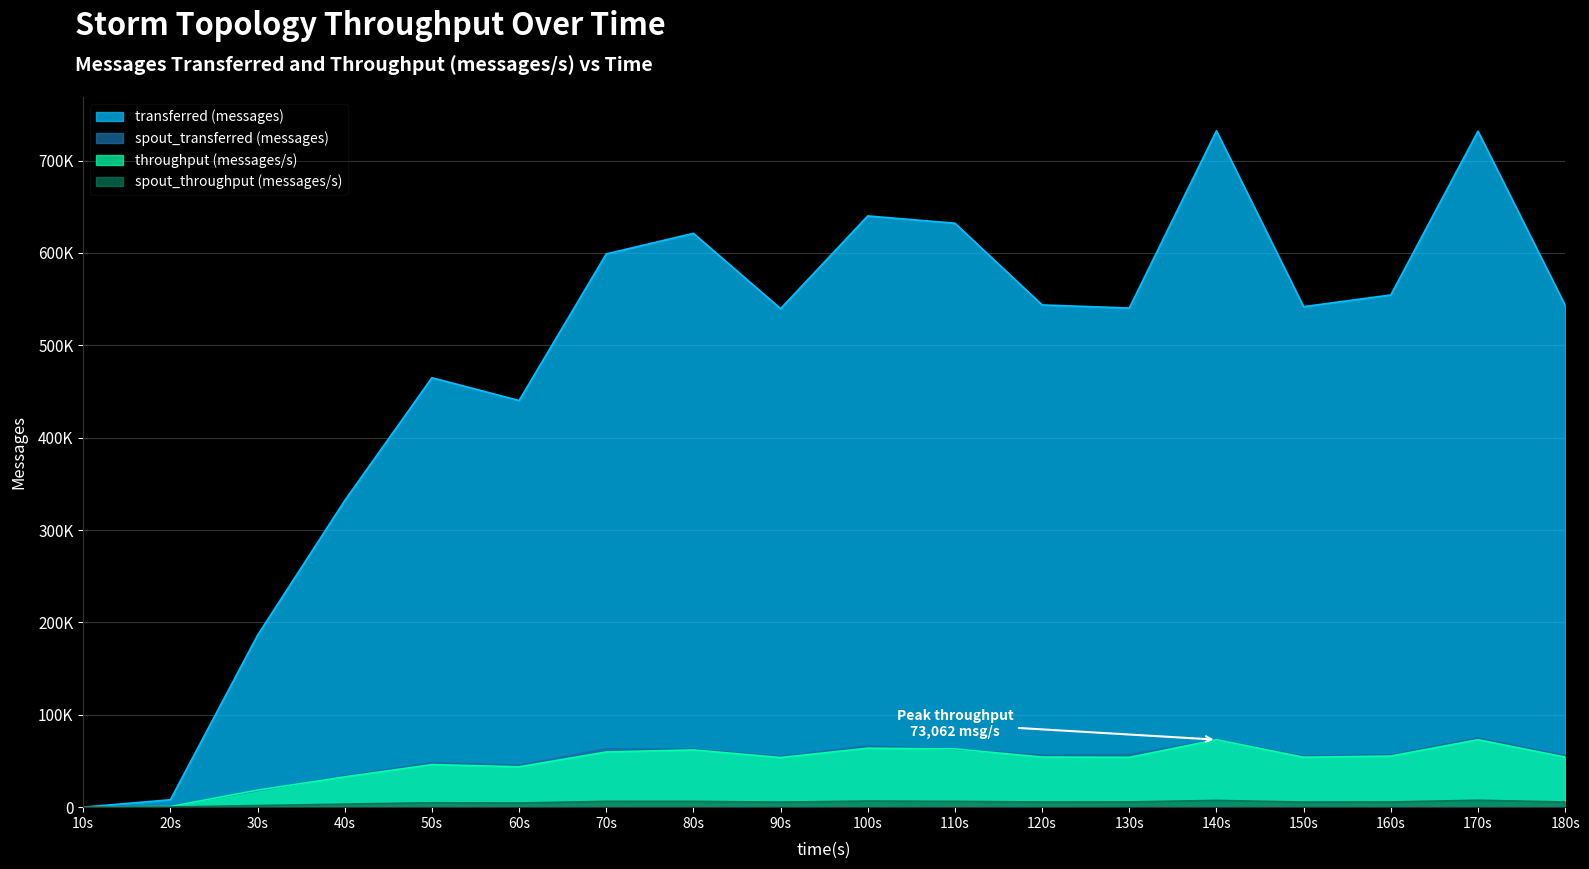

What is the maximum value for spout_throughput (messages/s)?

7483